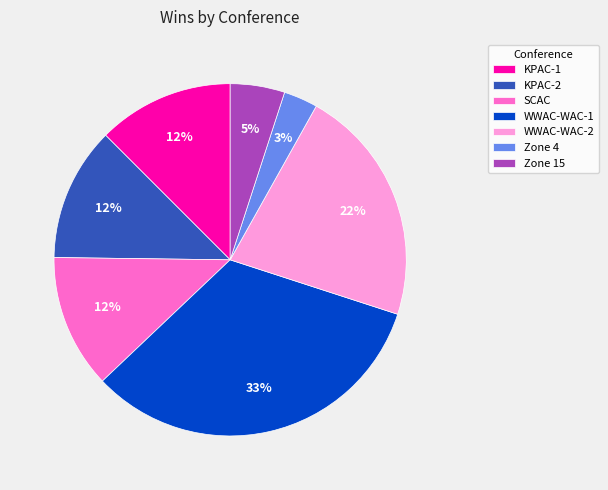

Which slice is the largest?

WWAC-WAC-1